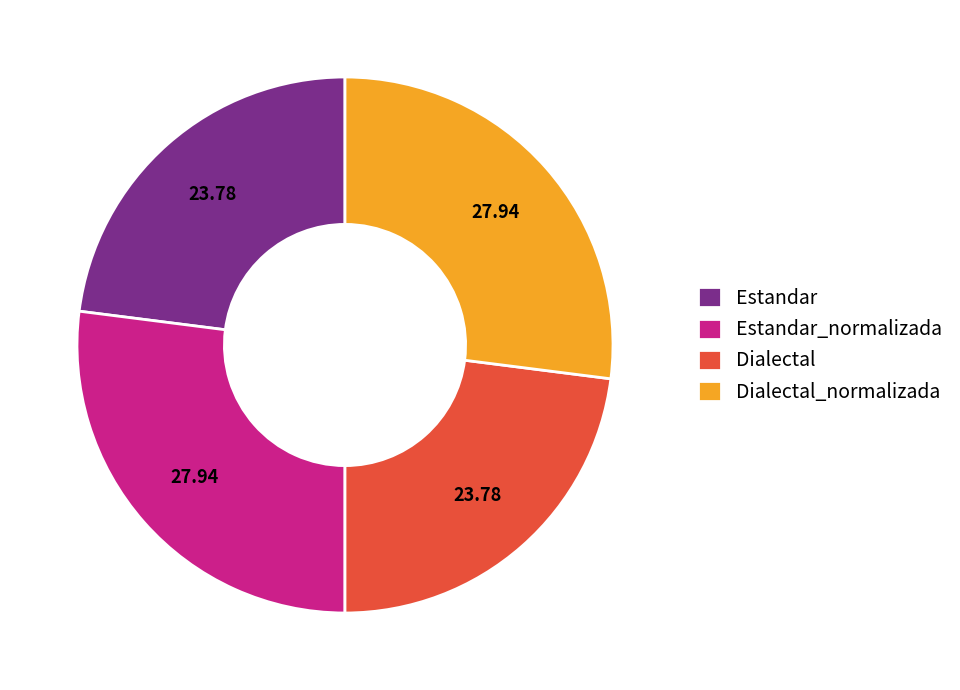

Is there any slice that represents more than half of the pie?

No